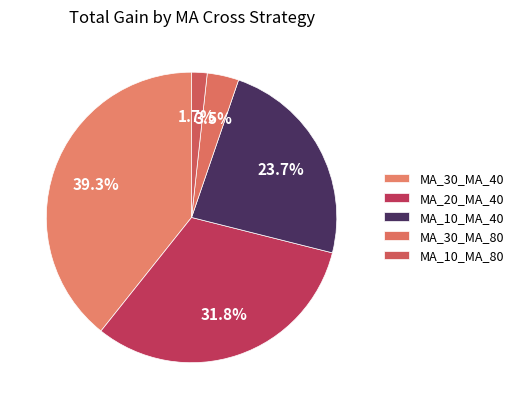

What percentage is the MA_30_MA_40 slice, to the nearest percent?

39%